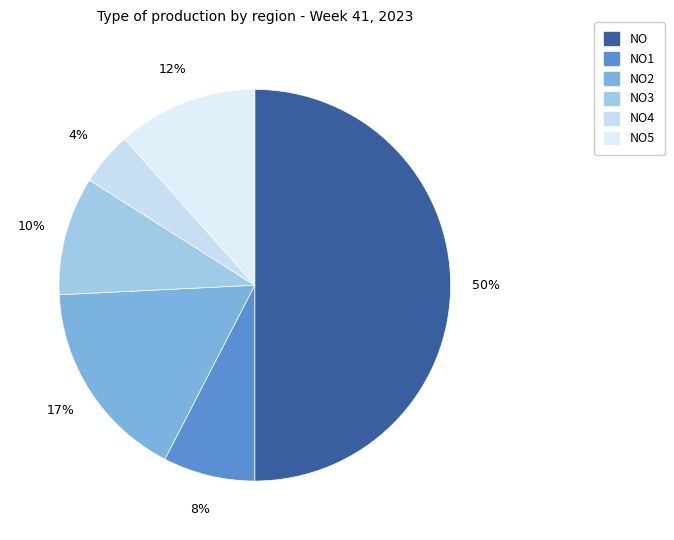

How many slices are in this pie chart?

6